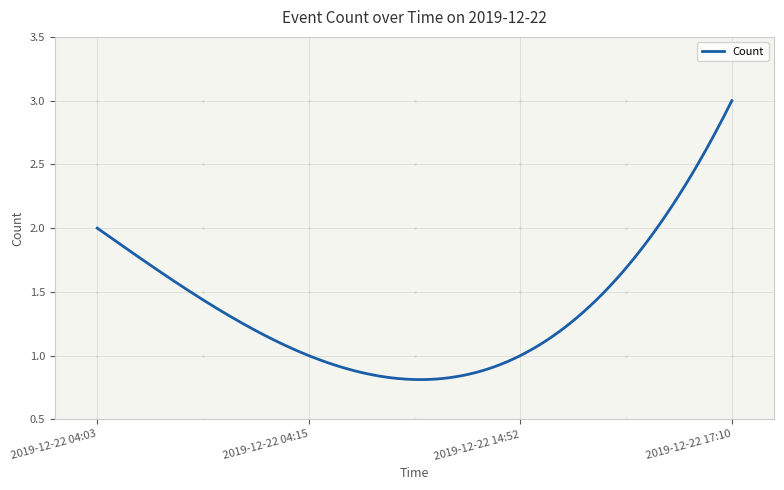

Is this an area chart (filled region under the line)?

No